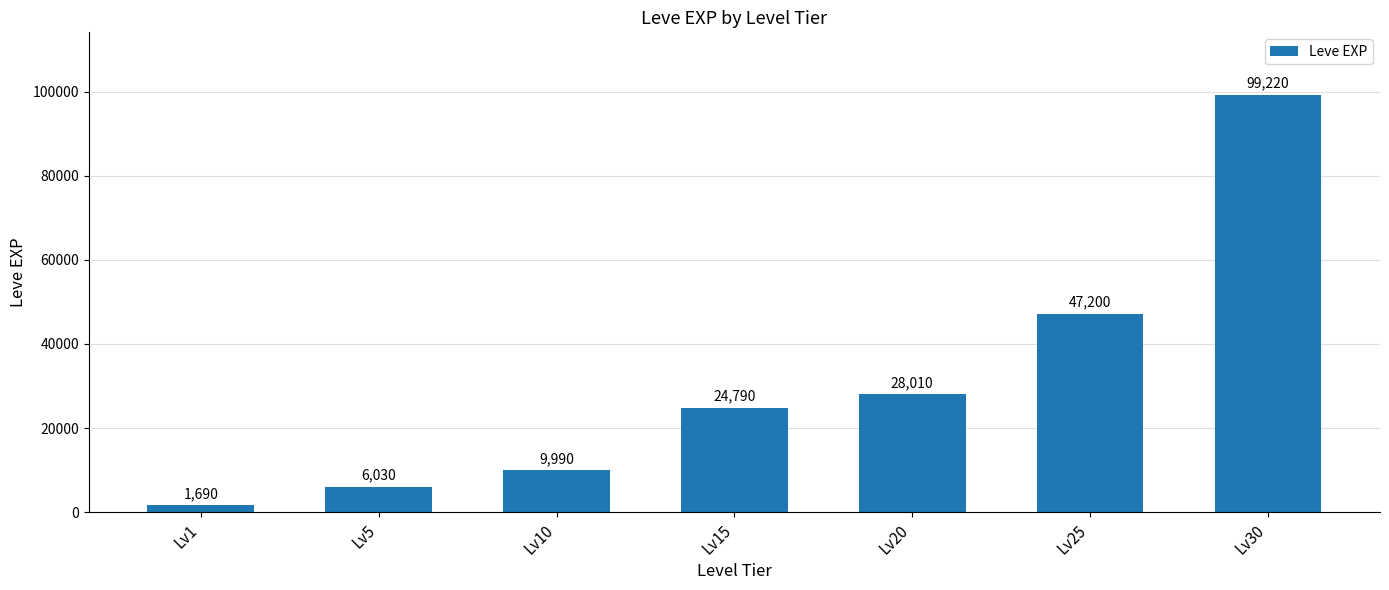

How many values are below 24790?

3